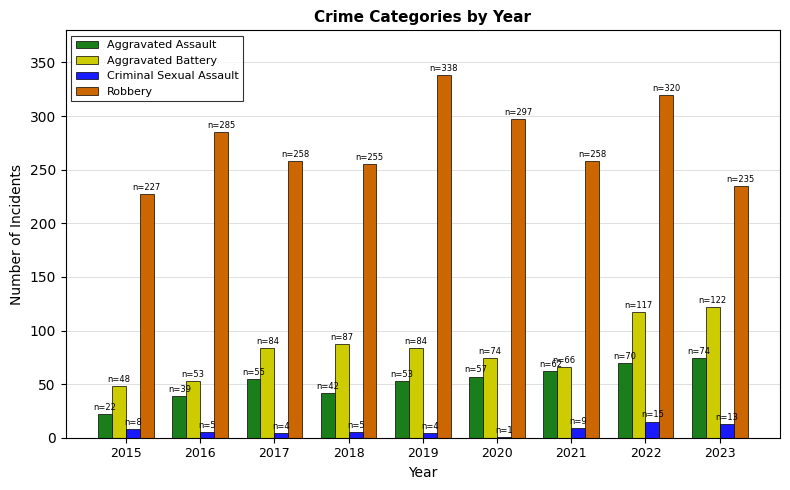

Which category has the highest value in the Aggravated Assault series?

2023